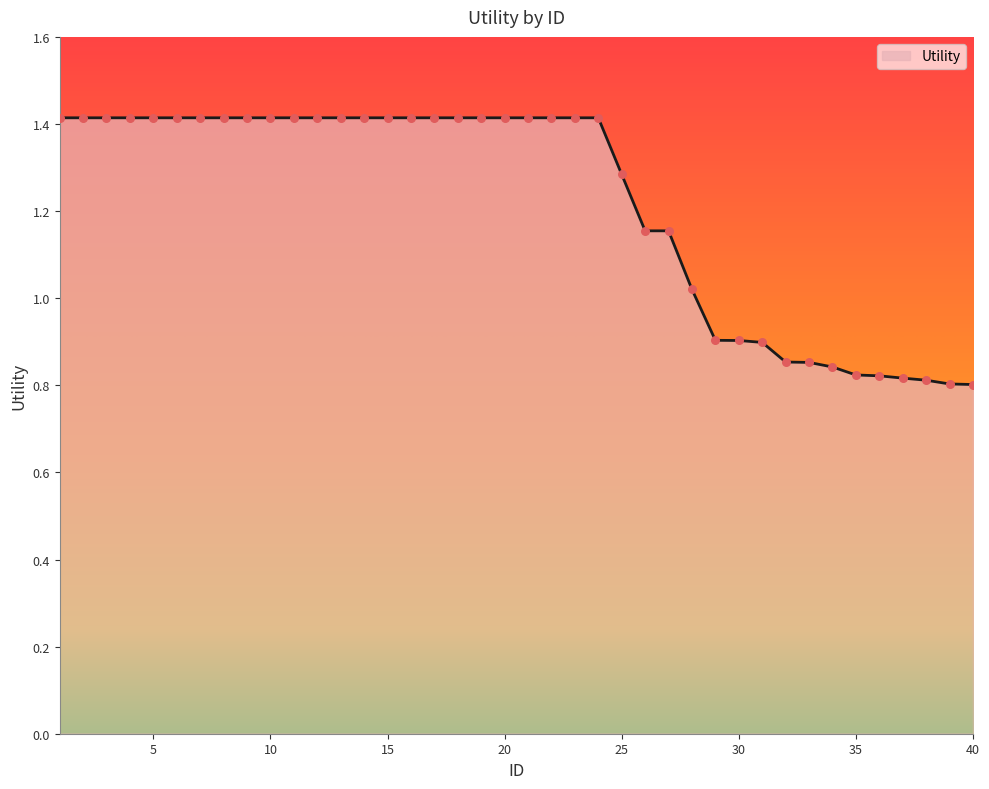

What is the greatest value displayed?

1.4